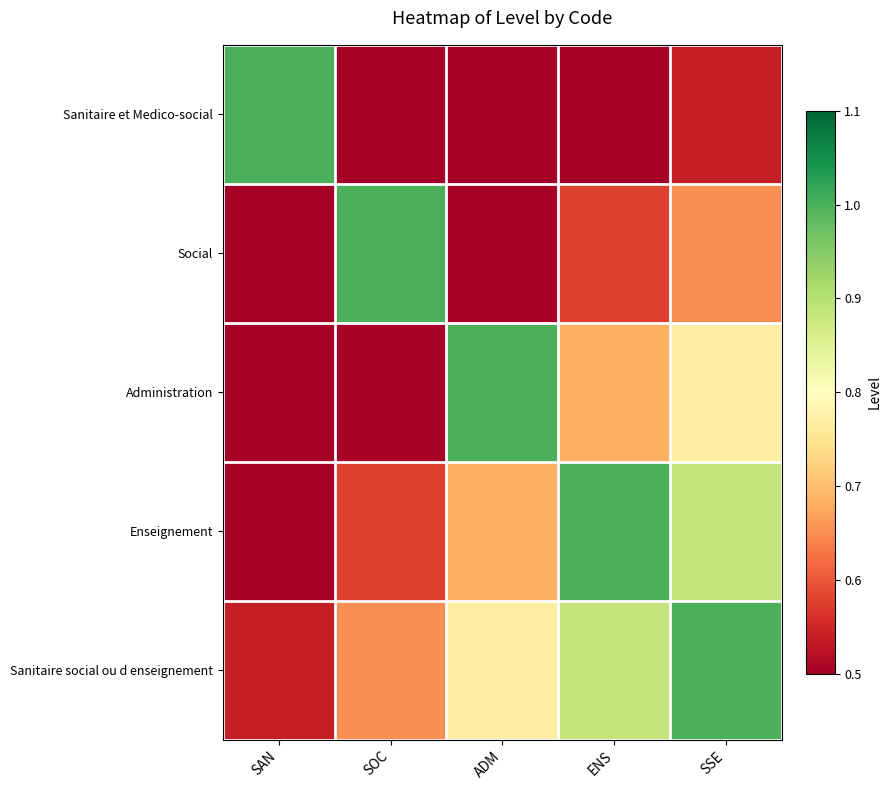

Which has a higher value, ENS or SOC?

ENS